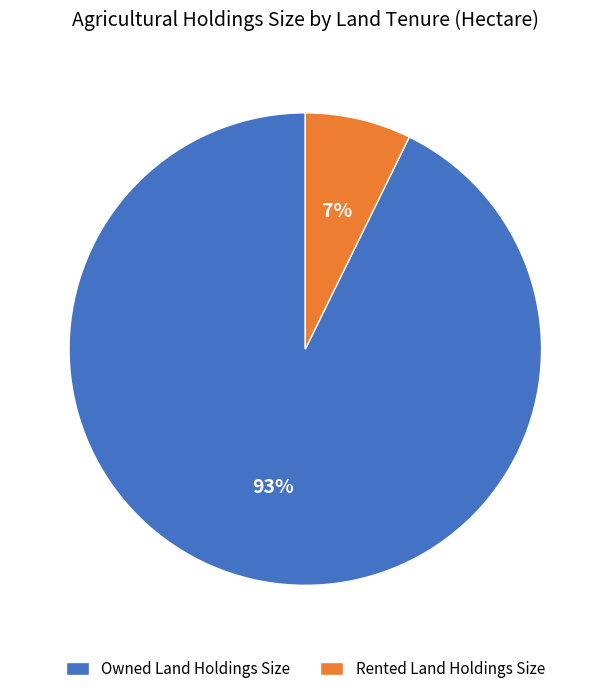

Count the number of slices in the pie.

2